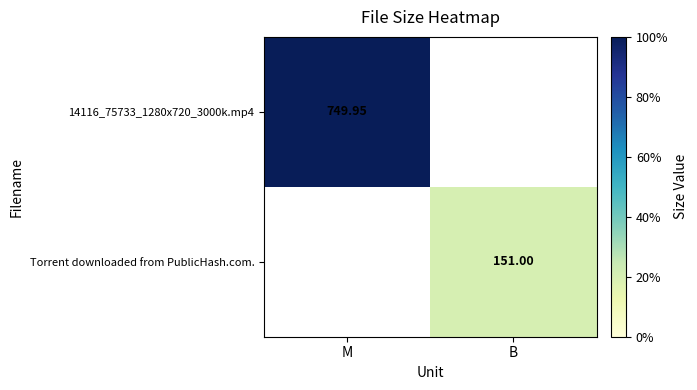

Is the value of 14116_75733_1280x720_3000k.mp4 at M greater than the value of Torrent downloaded from PublicHash.com. at M?

No